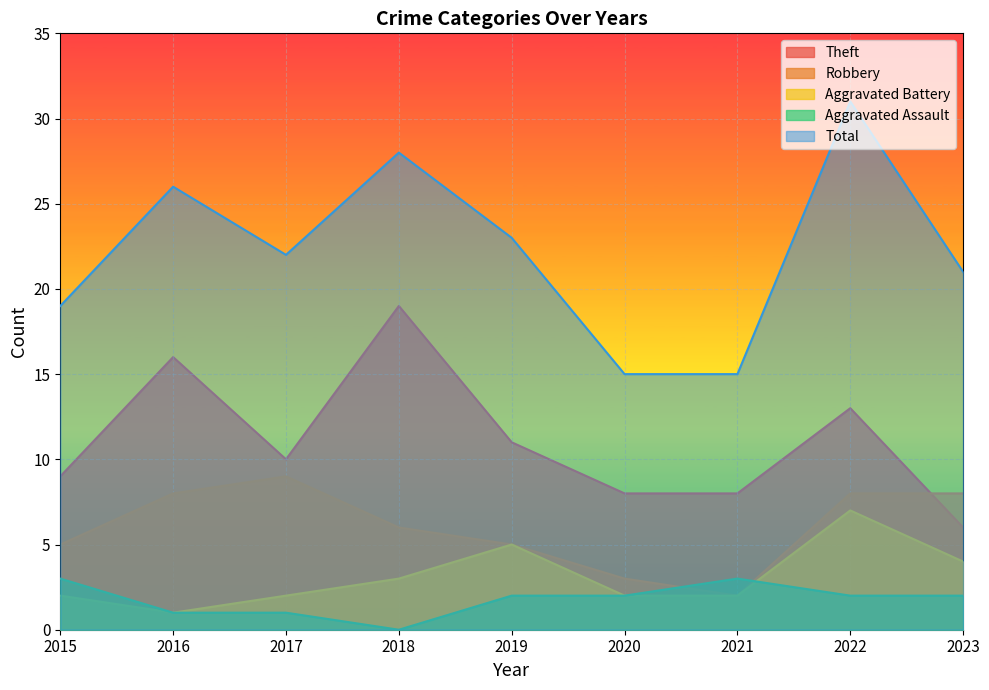

Where is the first local maximum for Robbery?

2017